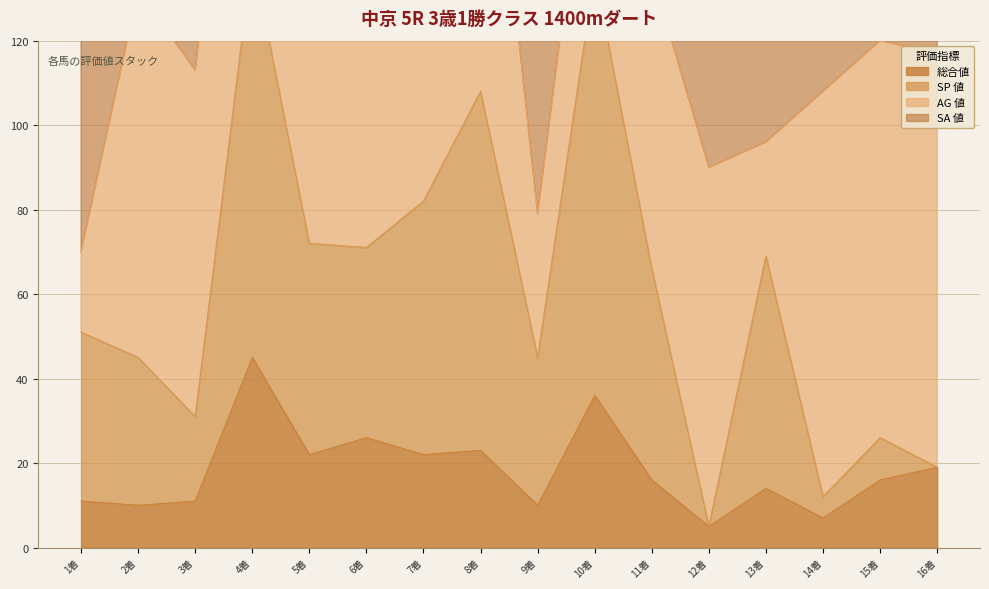

How many data points in SP 値 are less than 66?

8